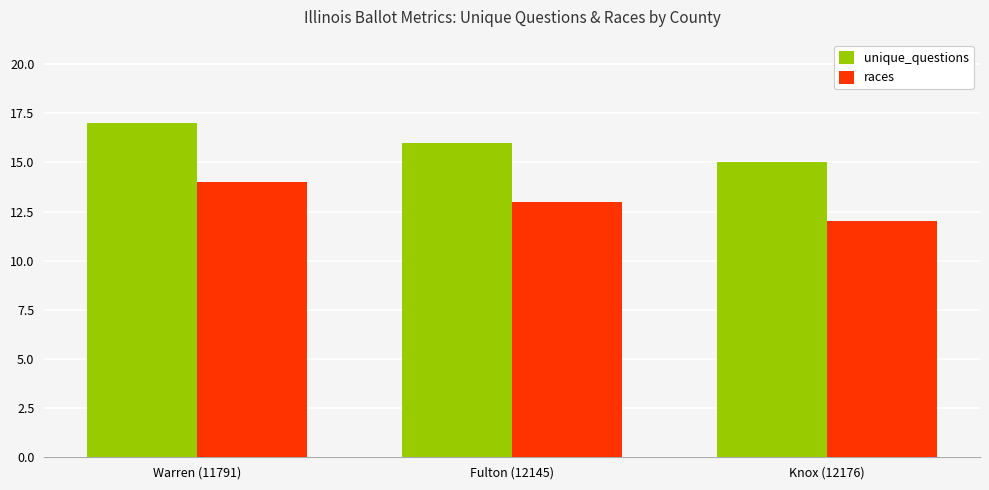

Where is unique_questions nearest to the value 16?

Fulton (12145)